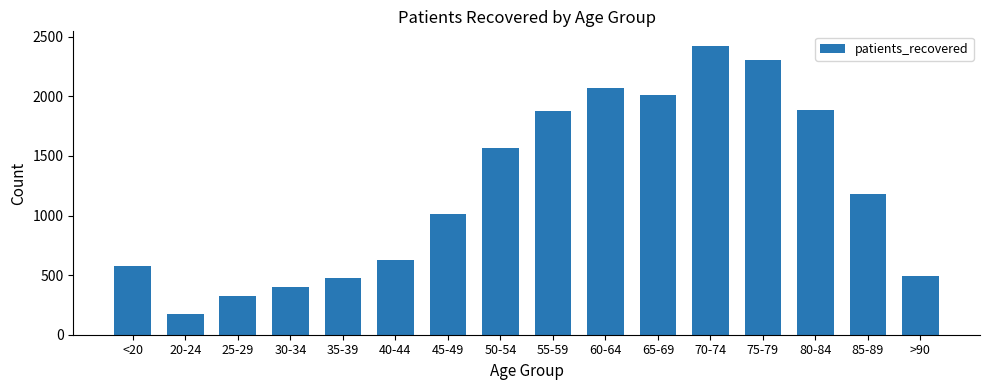

Where is the data nearest to the value 1298?

85-89